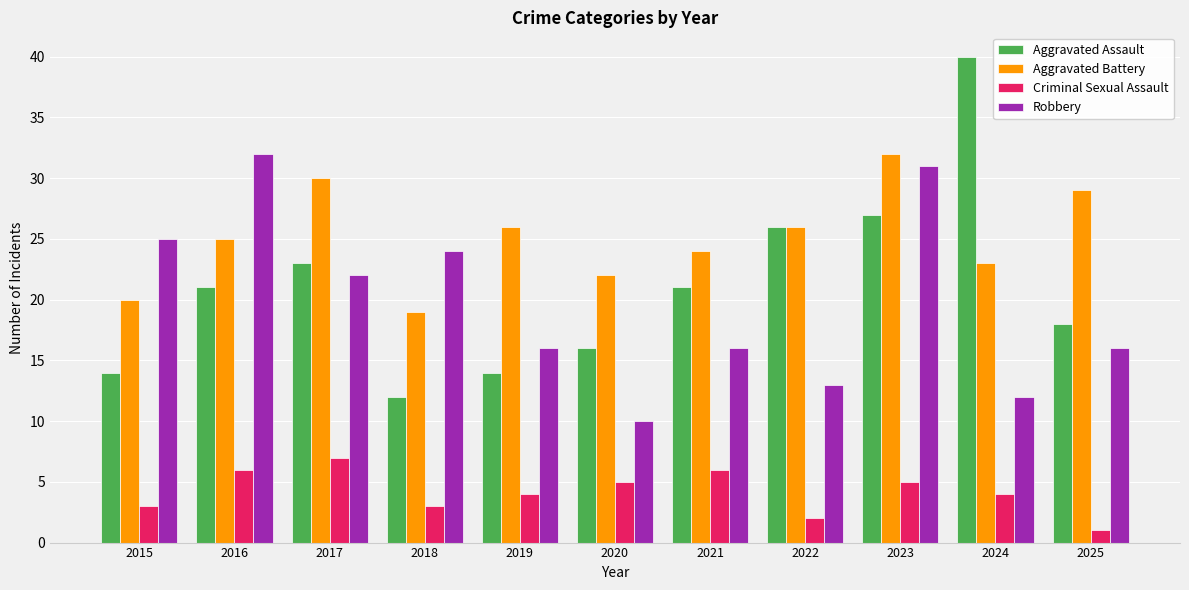

Which label corresponds to the smallest value in the chart?

2025